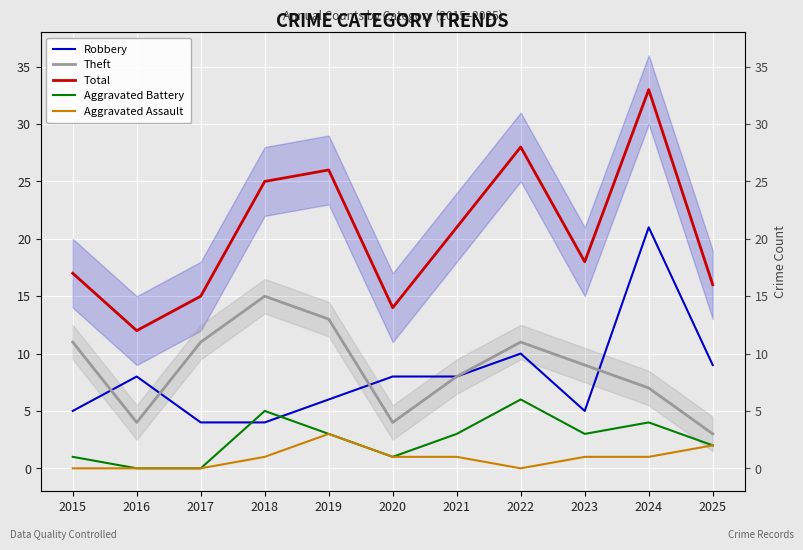

Rank the categories by Robbery value from highest to lowest.

2024, 2022, 2025, 2016, 2020, 2021, 2019, 2015, 2023, 2017, 2018